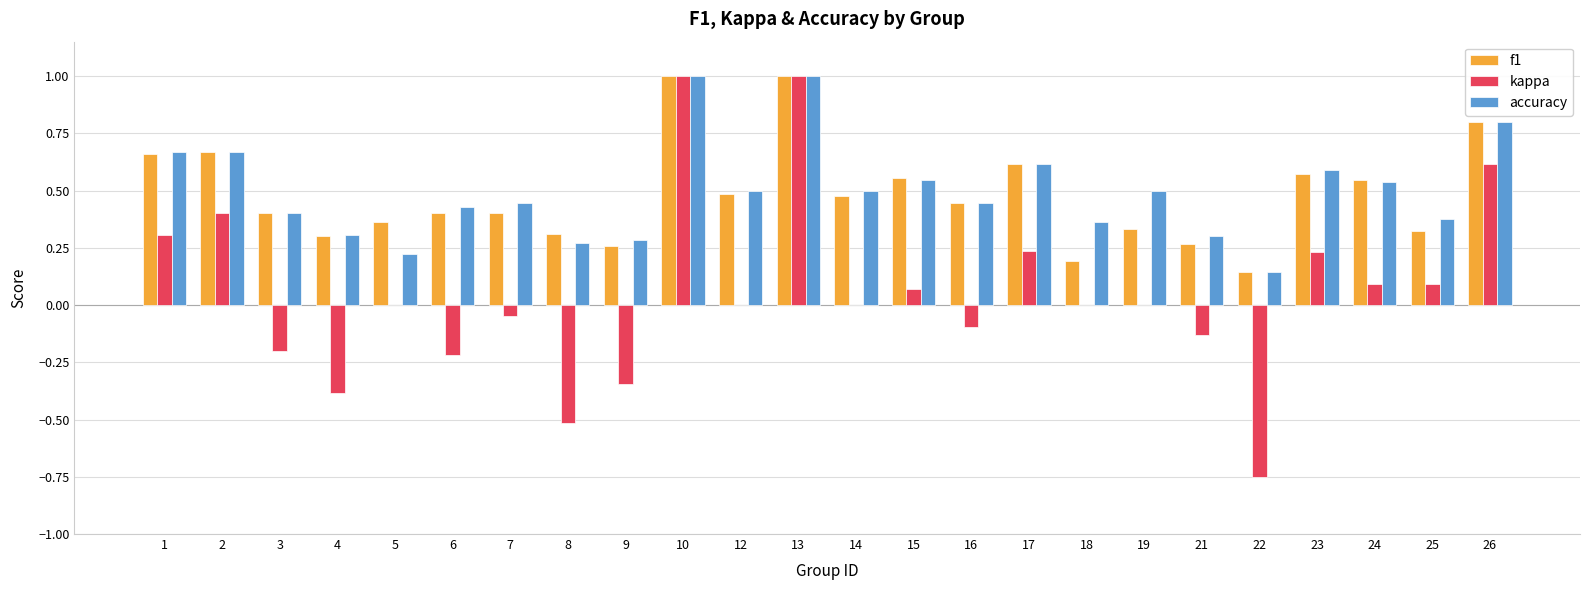

Is it true that accuracy equals 0.6 at 23?

True